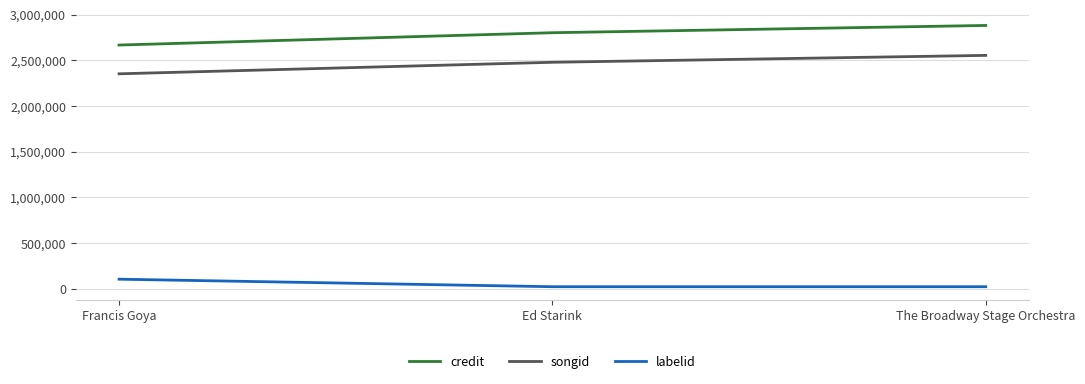

Is the value of labelid at The Broadway Stage Orchestra greater than the value of credit at Francis Goya?

No